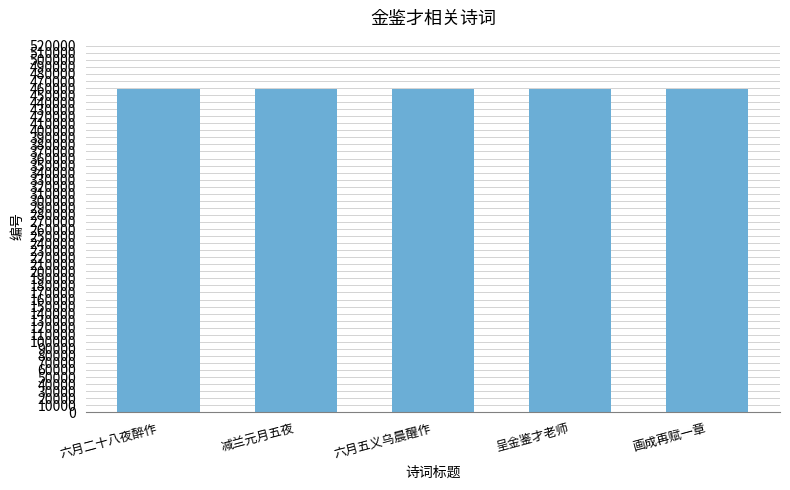

How many values are below 458410?

2